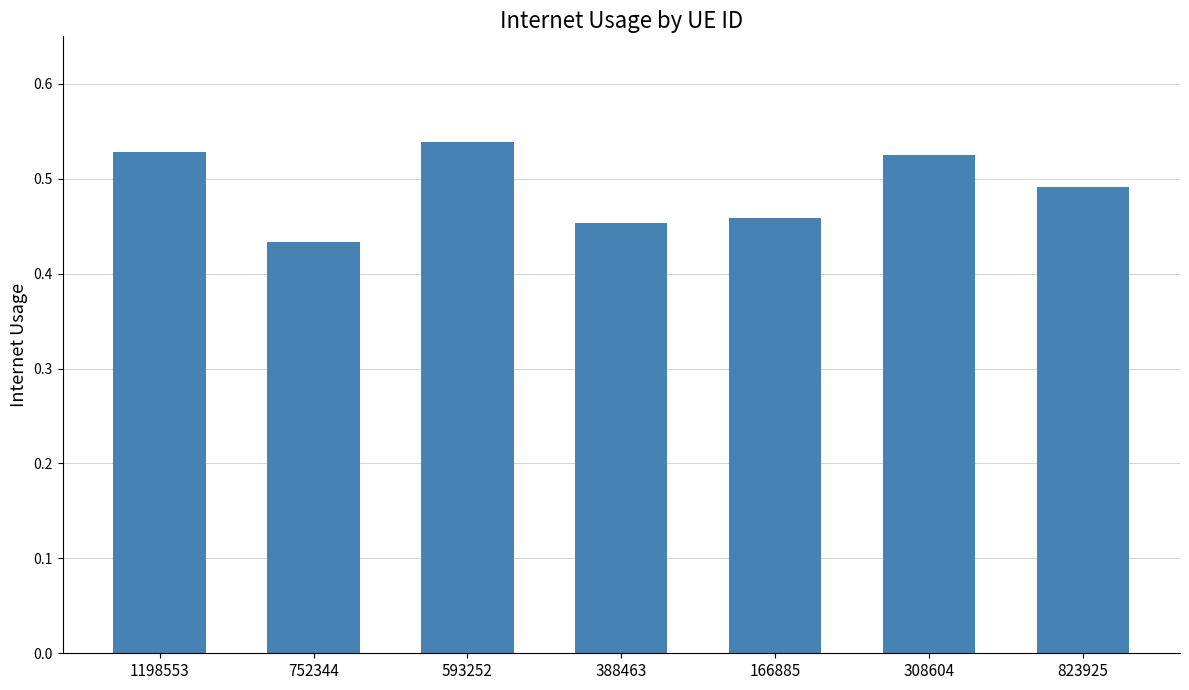

At which category does the chart reach its minimum across all series?

752344